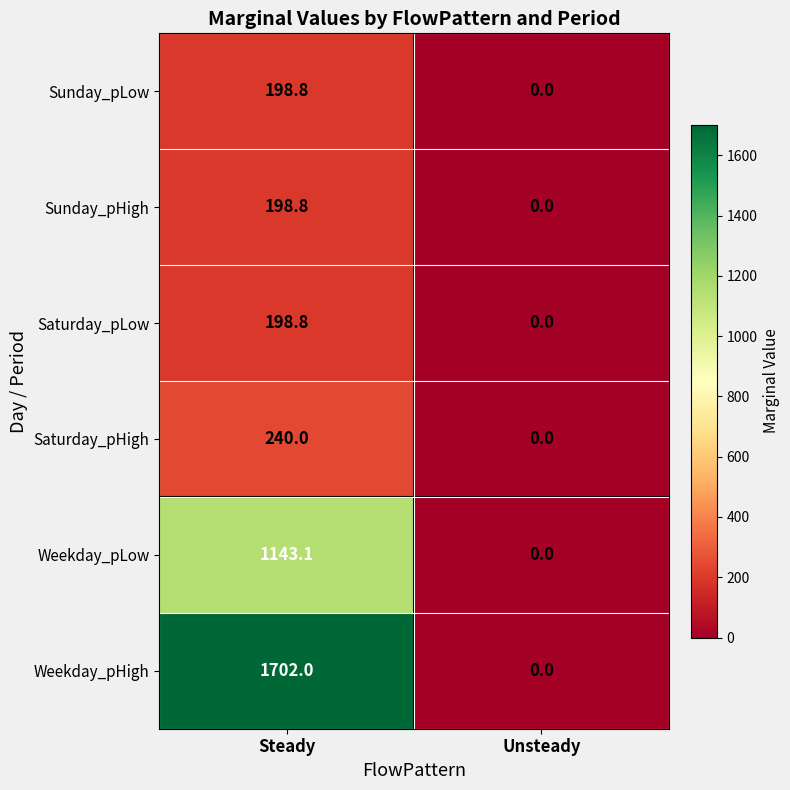

How many data points in Weekday_pLow are less than 1143?

1